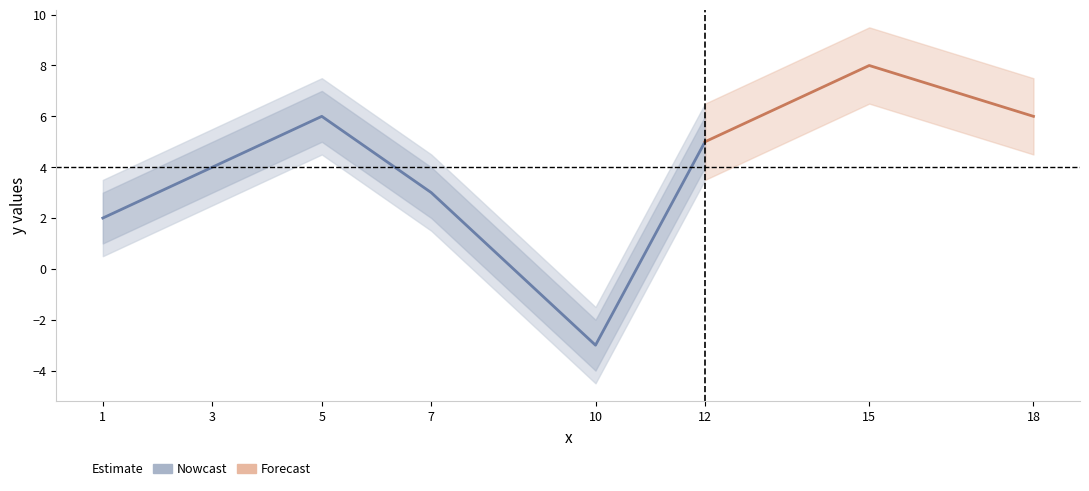

What is the maximum value for y_lower?

6.5